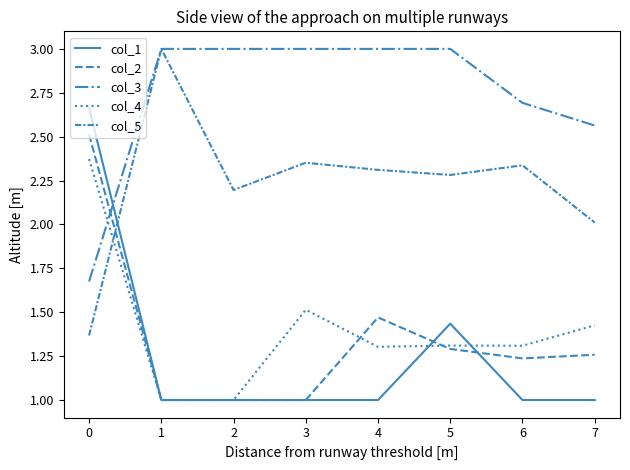

Does the chart have visible grid lines?

No